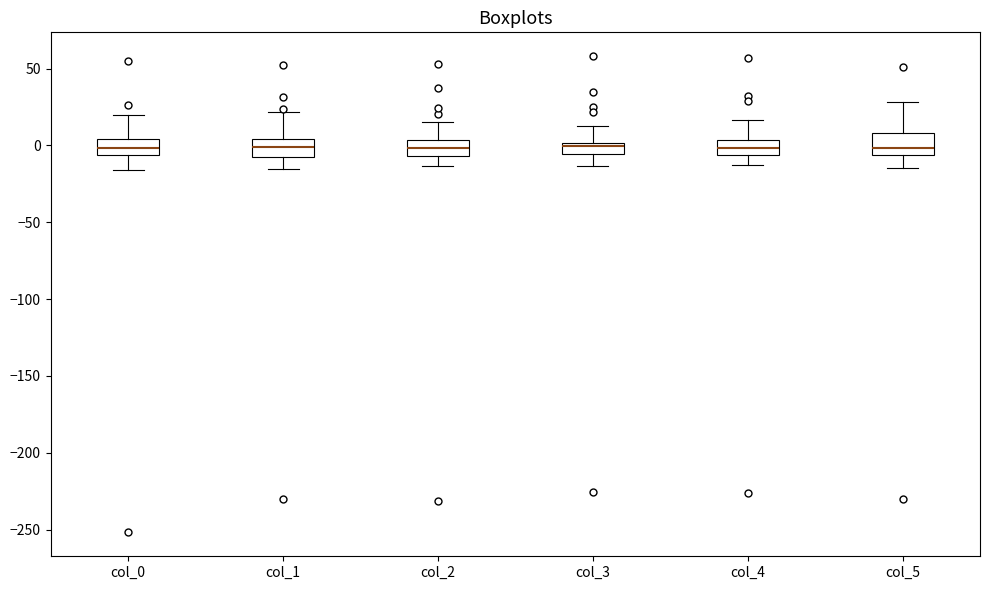

Reading left to right, transcribe this box plot: for each box, give where its median line is, the range the box spans, and where its two whiskers end, as read against the y-axis. The values are not printed on the chart, so give them approximately, as read against the axis.

col_0: median 0, box -5 to 5, whiskers -15 to 20
col_1: median 0, box -5 to 5, whiskers -15 to 20
col_2: median 0, box -5 to 5, whiskers -15 to 15
col_3: median 0 (just below the box's upper edge), box -5 to 0, whiskers -15 to 15
col_4: median 0, box -5 to 5, whiskers -10 to 15
col_5: median 0, box -5 to 10, whiskers -15 to 30